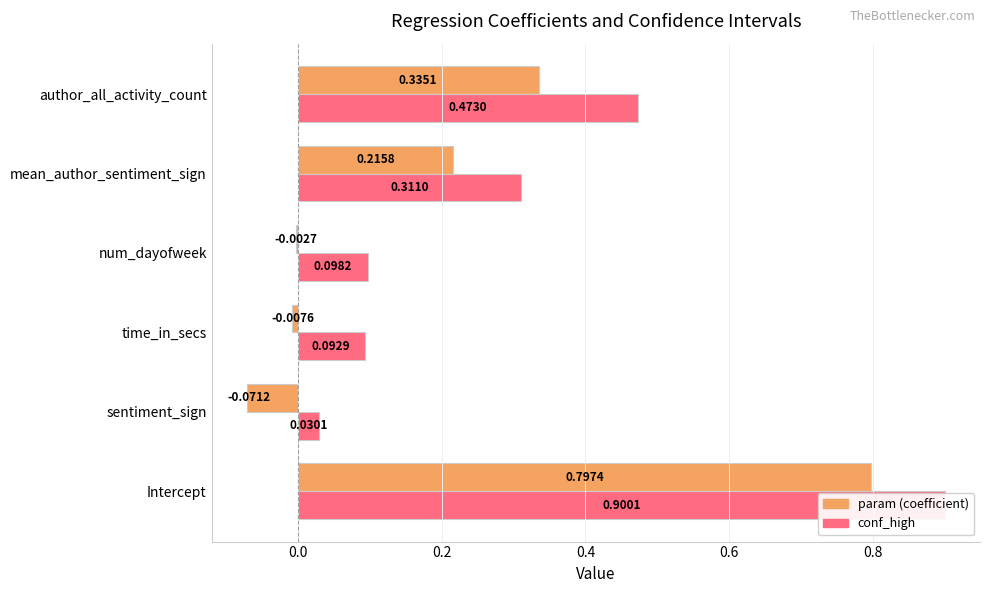

Which series has the largest total across all categories?

conf_high